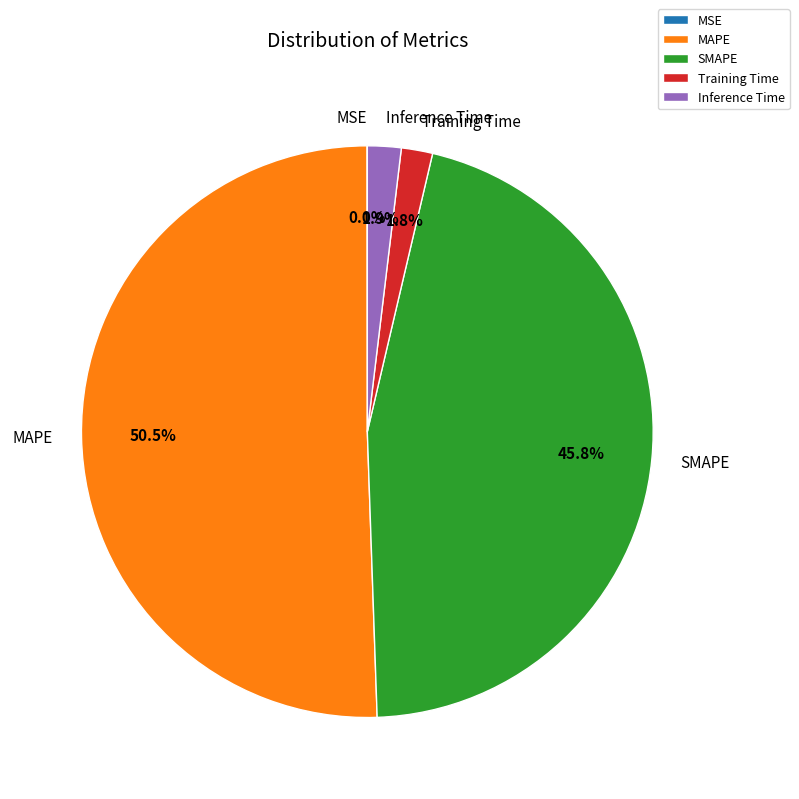

The Inference Time slice represents 2% of the pie. True or false?

True